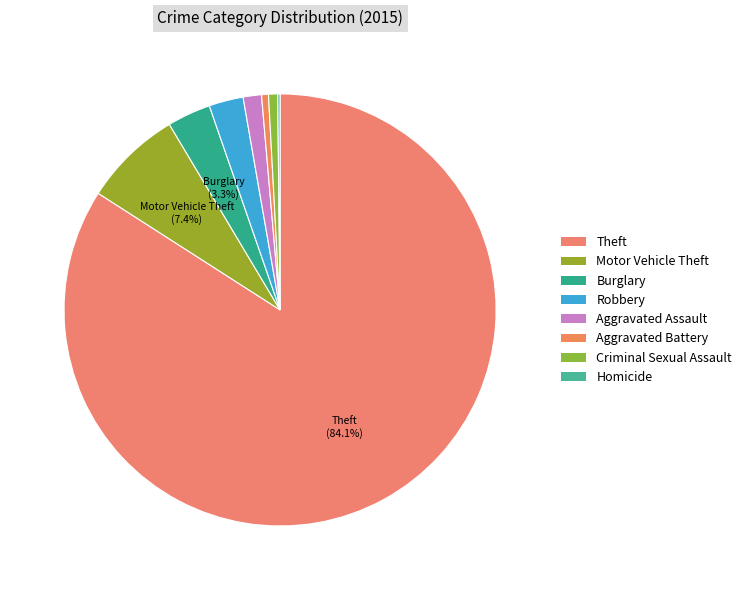

Which has a higher value, Homicide or Aggravated Battery?

Aggravated Battery